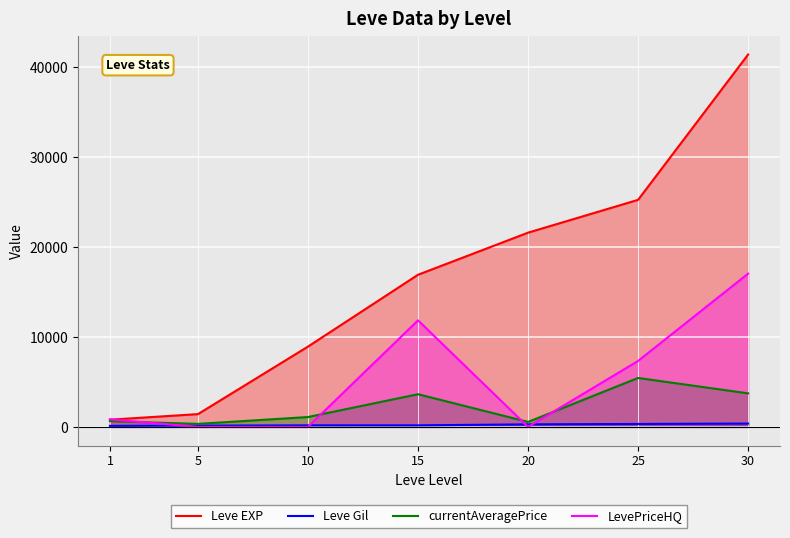

How many data points in Leve EXP are less than 16920?

3